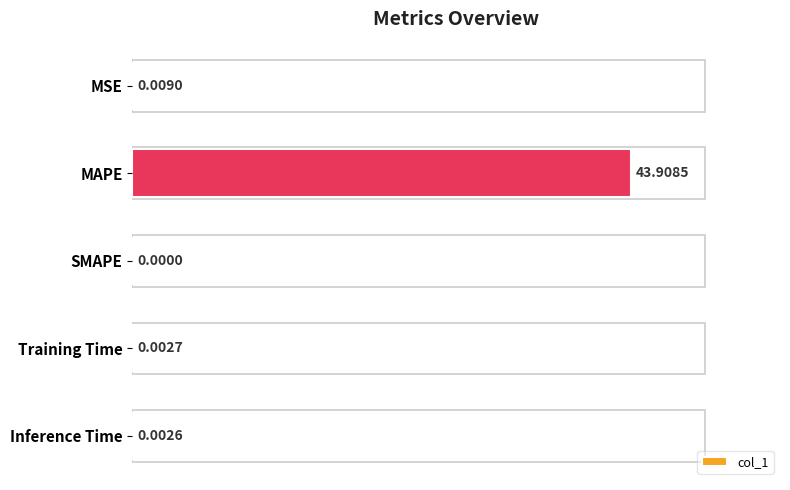

Which has a higher value, Inference Time or MSE?

MSE